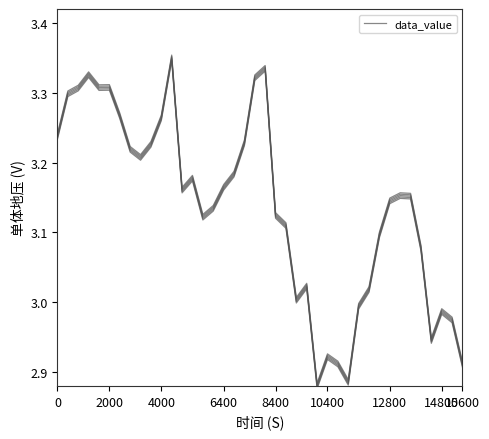

Reading right to left, extract all data points from this chart.

2.9	3.0	3.0	2.9	3.1	3.2	3.2	3.1	3.1	3.0	3.0	2.9	2.9	2.9	2.9	3.0	3.0	3.1	3.1	3.3	3.3	3.2	3.2	3.2	3.1	3.1	3.2	3.2	3.4	3.3	3.2	3.2	3.2	3.3	3.3	3.3	3.3	3.3	3.3	3.2